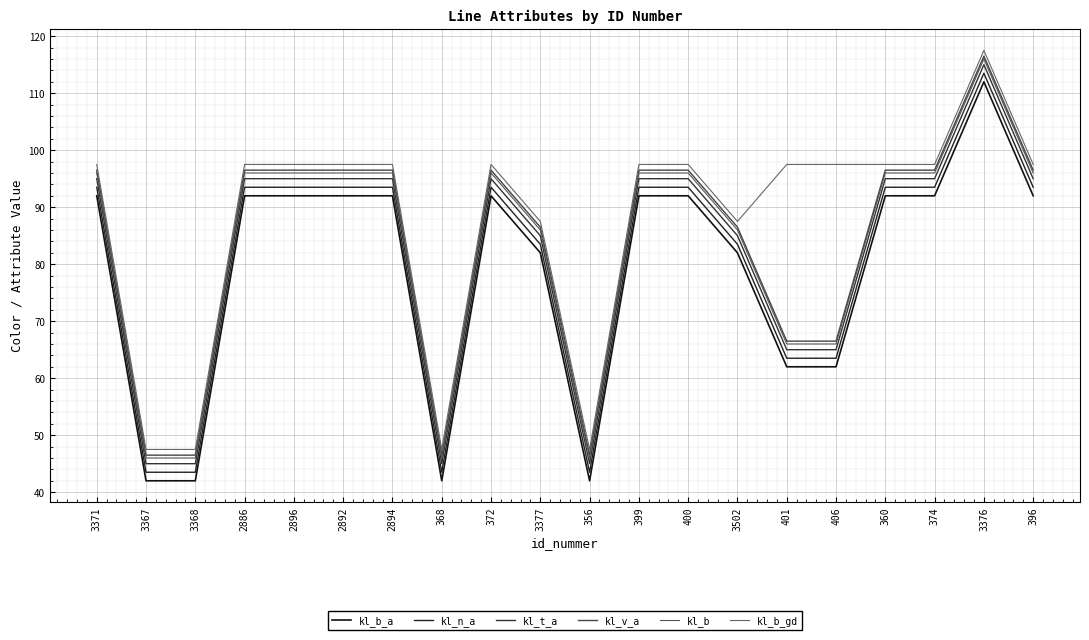

True or false: kl_b_gd and kl_b_a cross at least once.

False